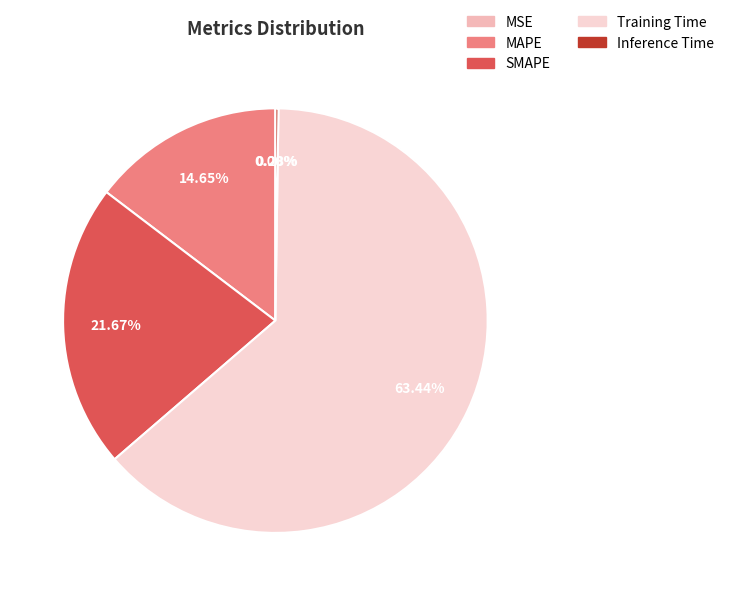

To the nearest percent, what is the average slice percentage?

20%